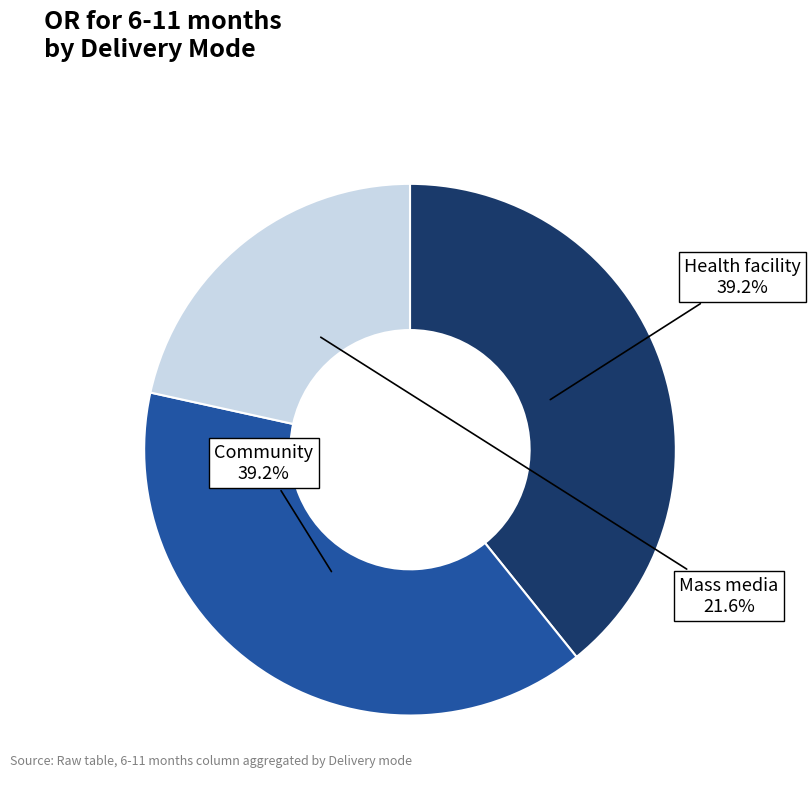

To the nearest percent, what percentage of the pie is Mass media?

22%